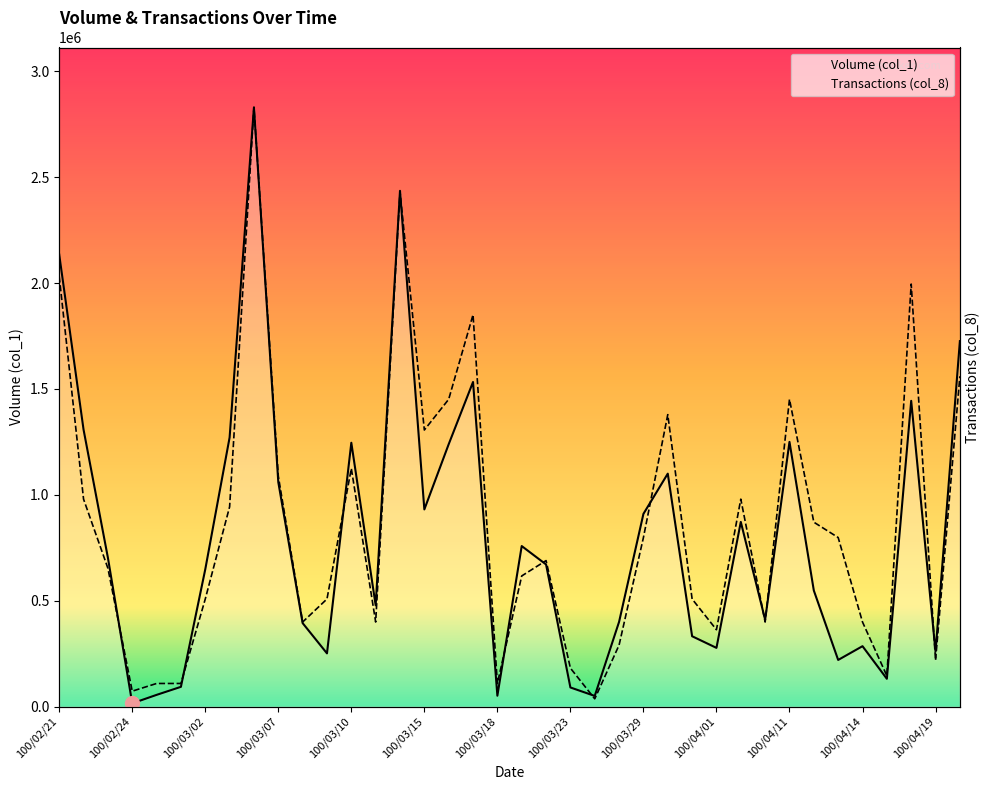

What position from the left is 18?

19